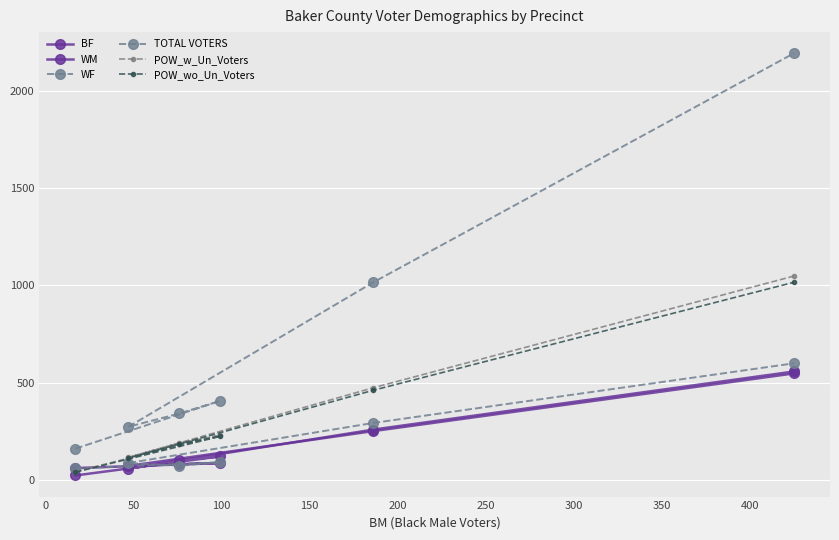

Rank the series by their maximum value, from highest to lowest.

TOTAL VOTERS, POW_w_Un_Voters, POW_wo_Un_Voters, WF, BF, WM